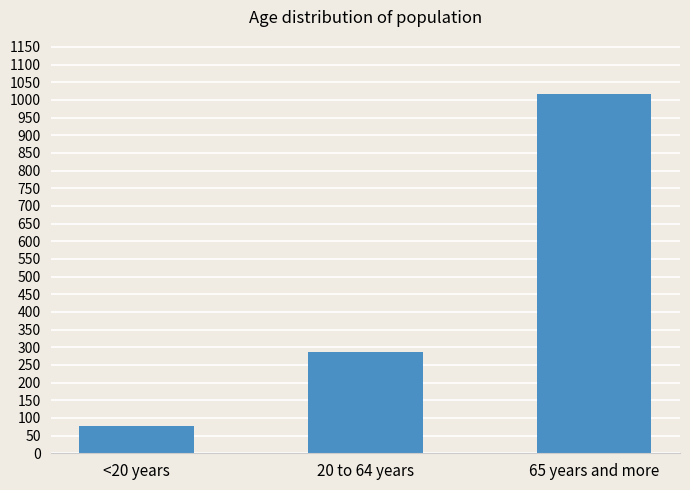

What is the value of the 2nd bar from the left?

288